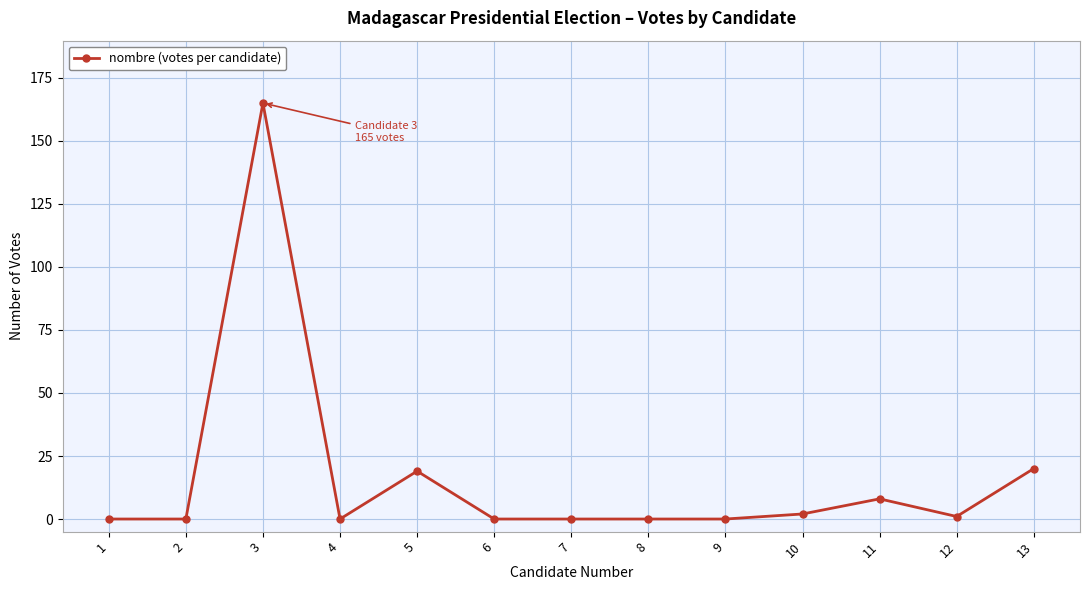

What is the maximum value shown in the chart?

165